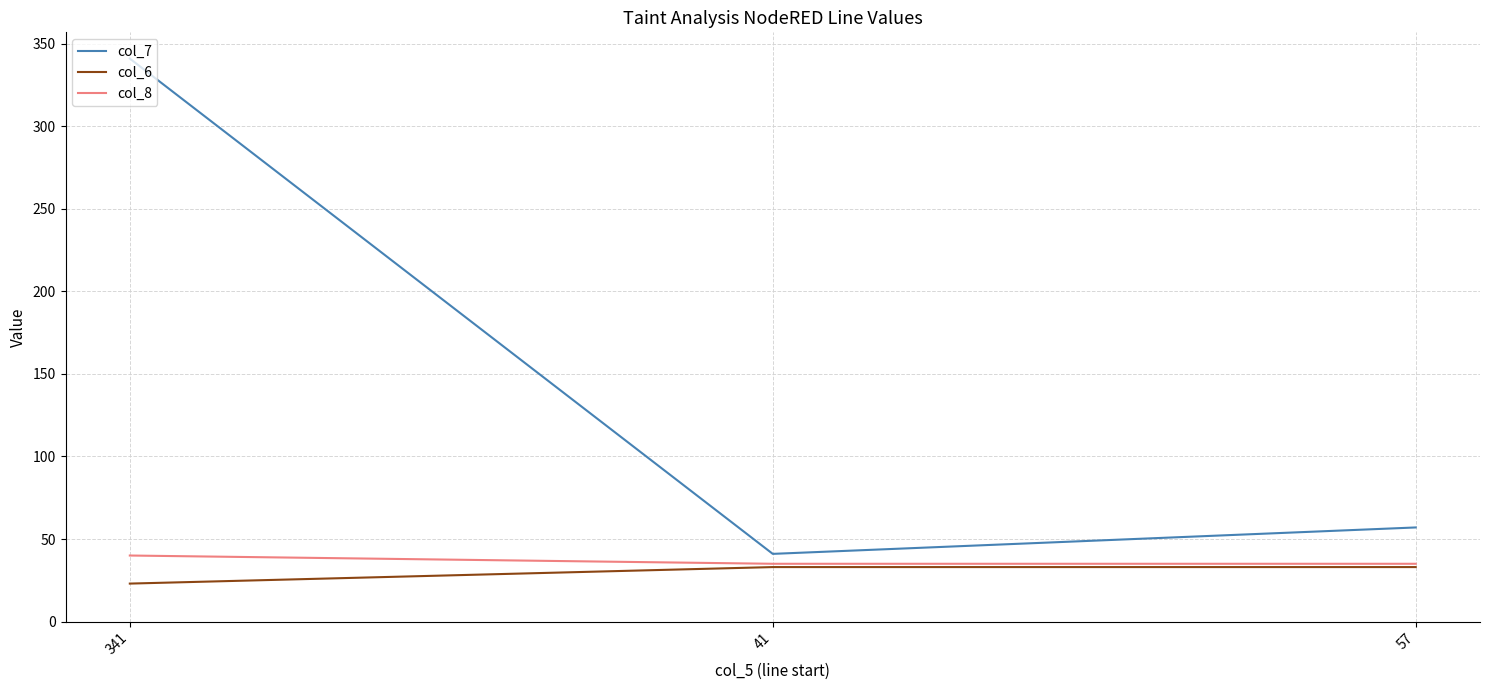

What is the difference between the col_6 values at 57 and 341?

10